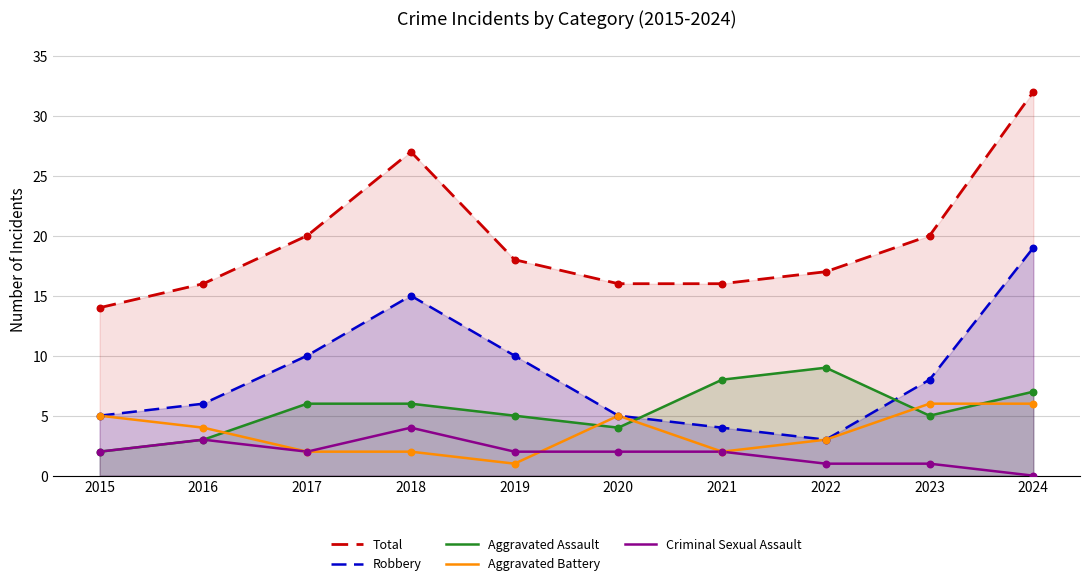

What is the total value across all series at 2024?

64